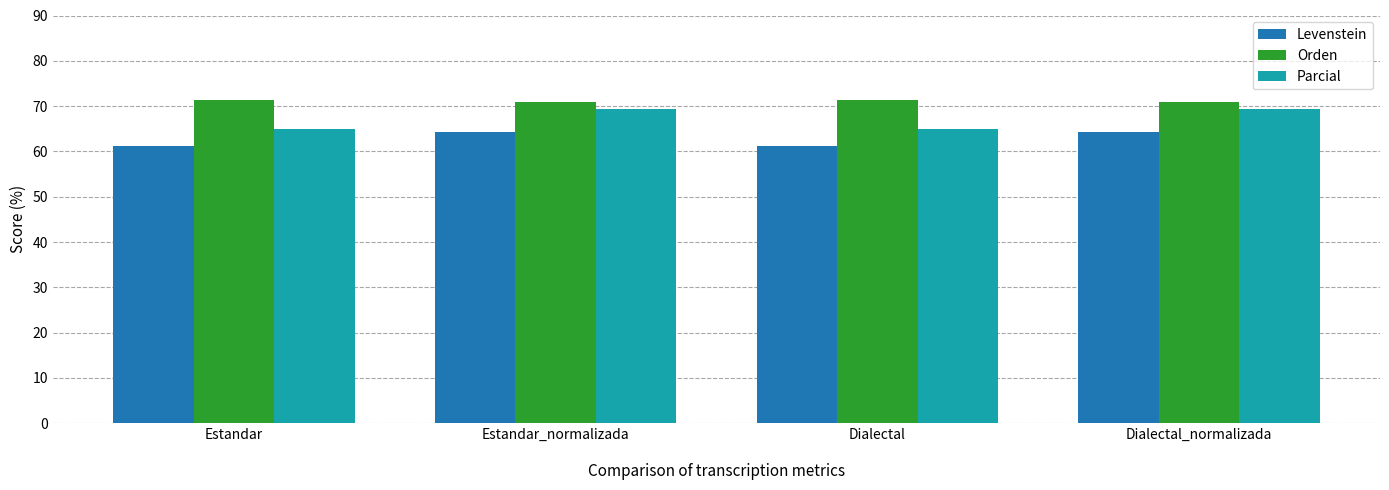

What is the average value of the Orden series?

71.1